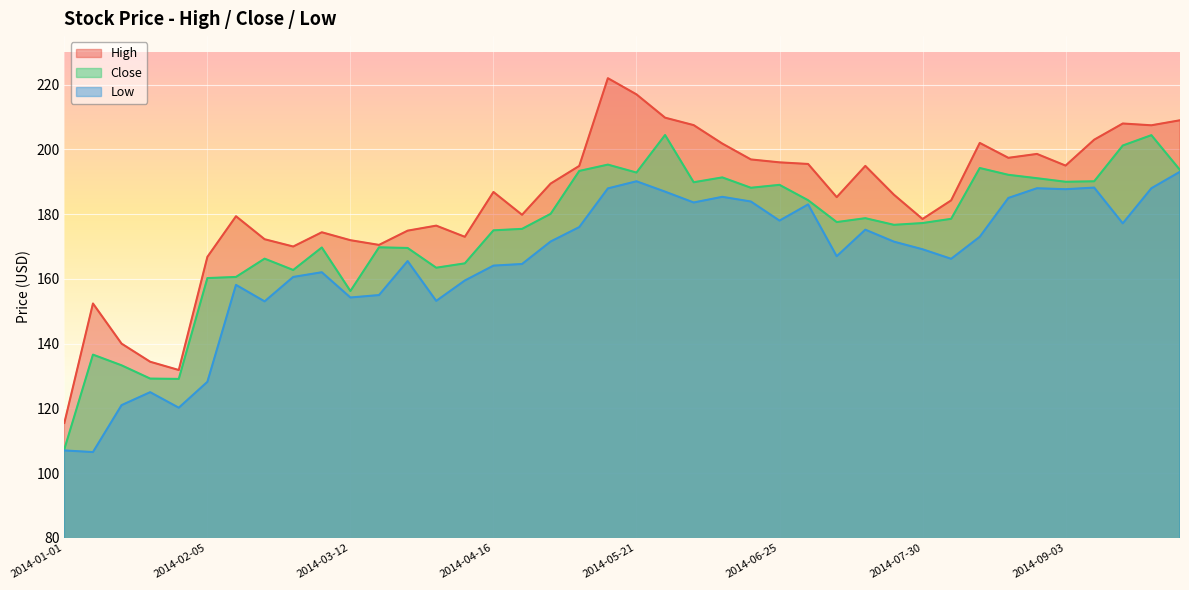

At which category is the sum across all series the highest?

2014-05-14